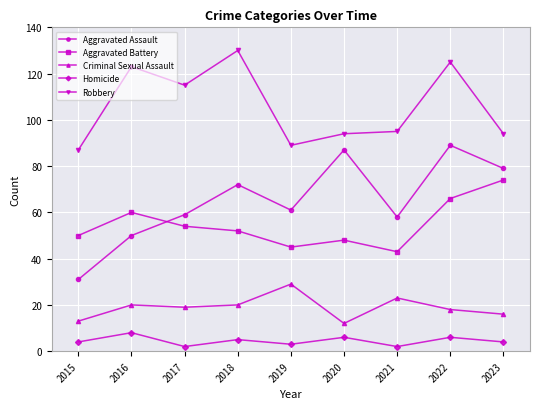

Where is the first local minimum for Aggravated Assault?

2019